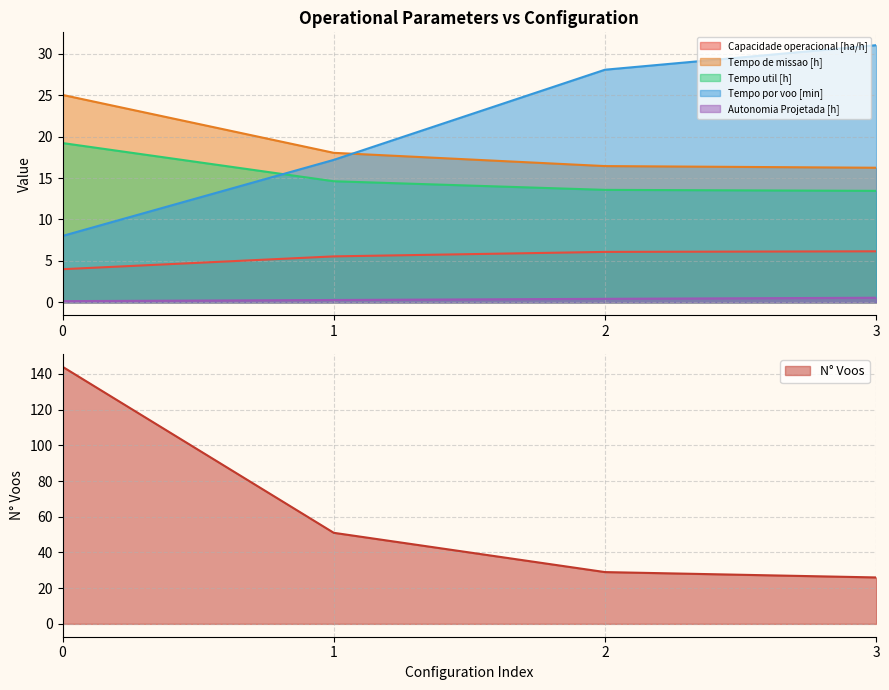

The Tempo por voo [min] series shows 12.7 at 0. True or false?

False